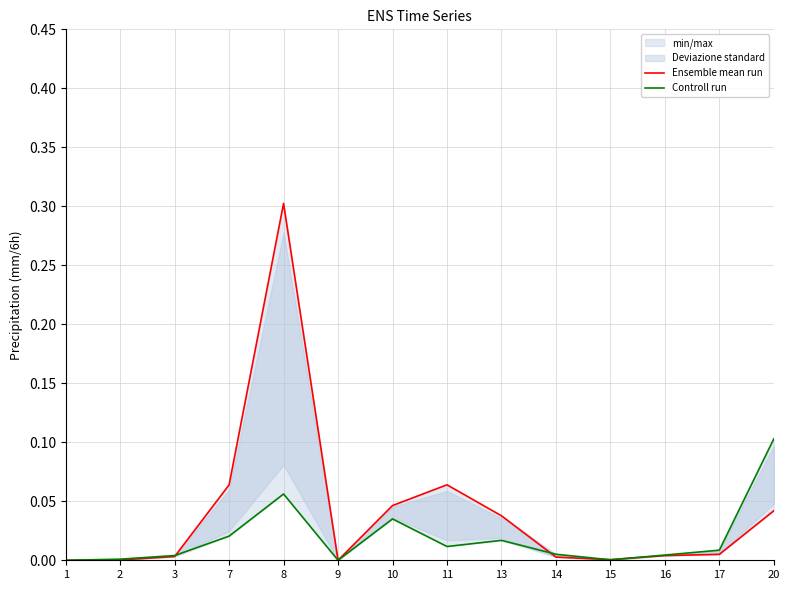

The Ensemble mean run series shows 0.0 at 14. True or false?

True